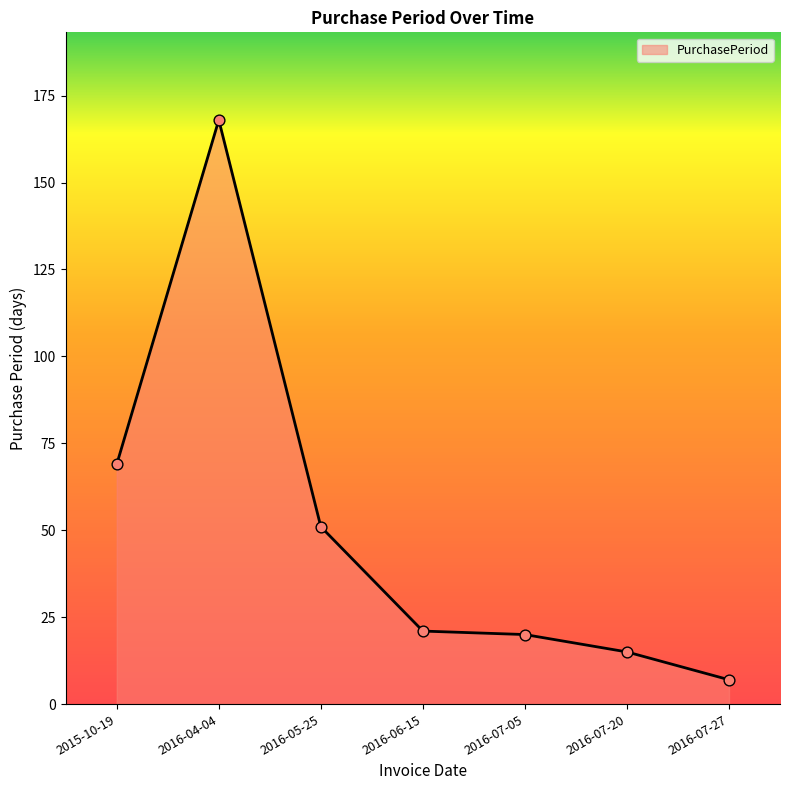

What is the change in value from 2016-05-25 to 2016-07-27?

-44